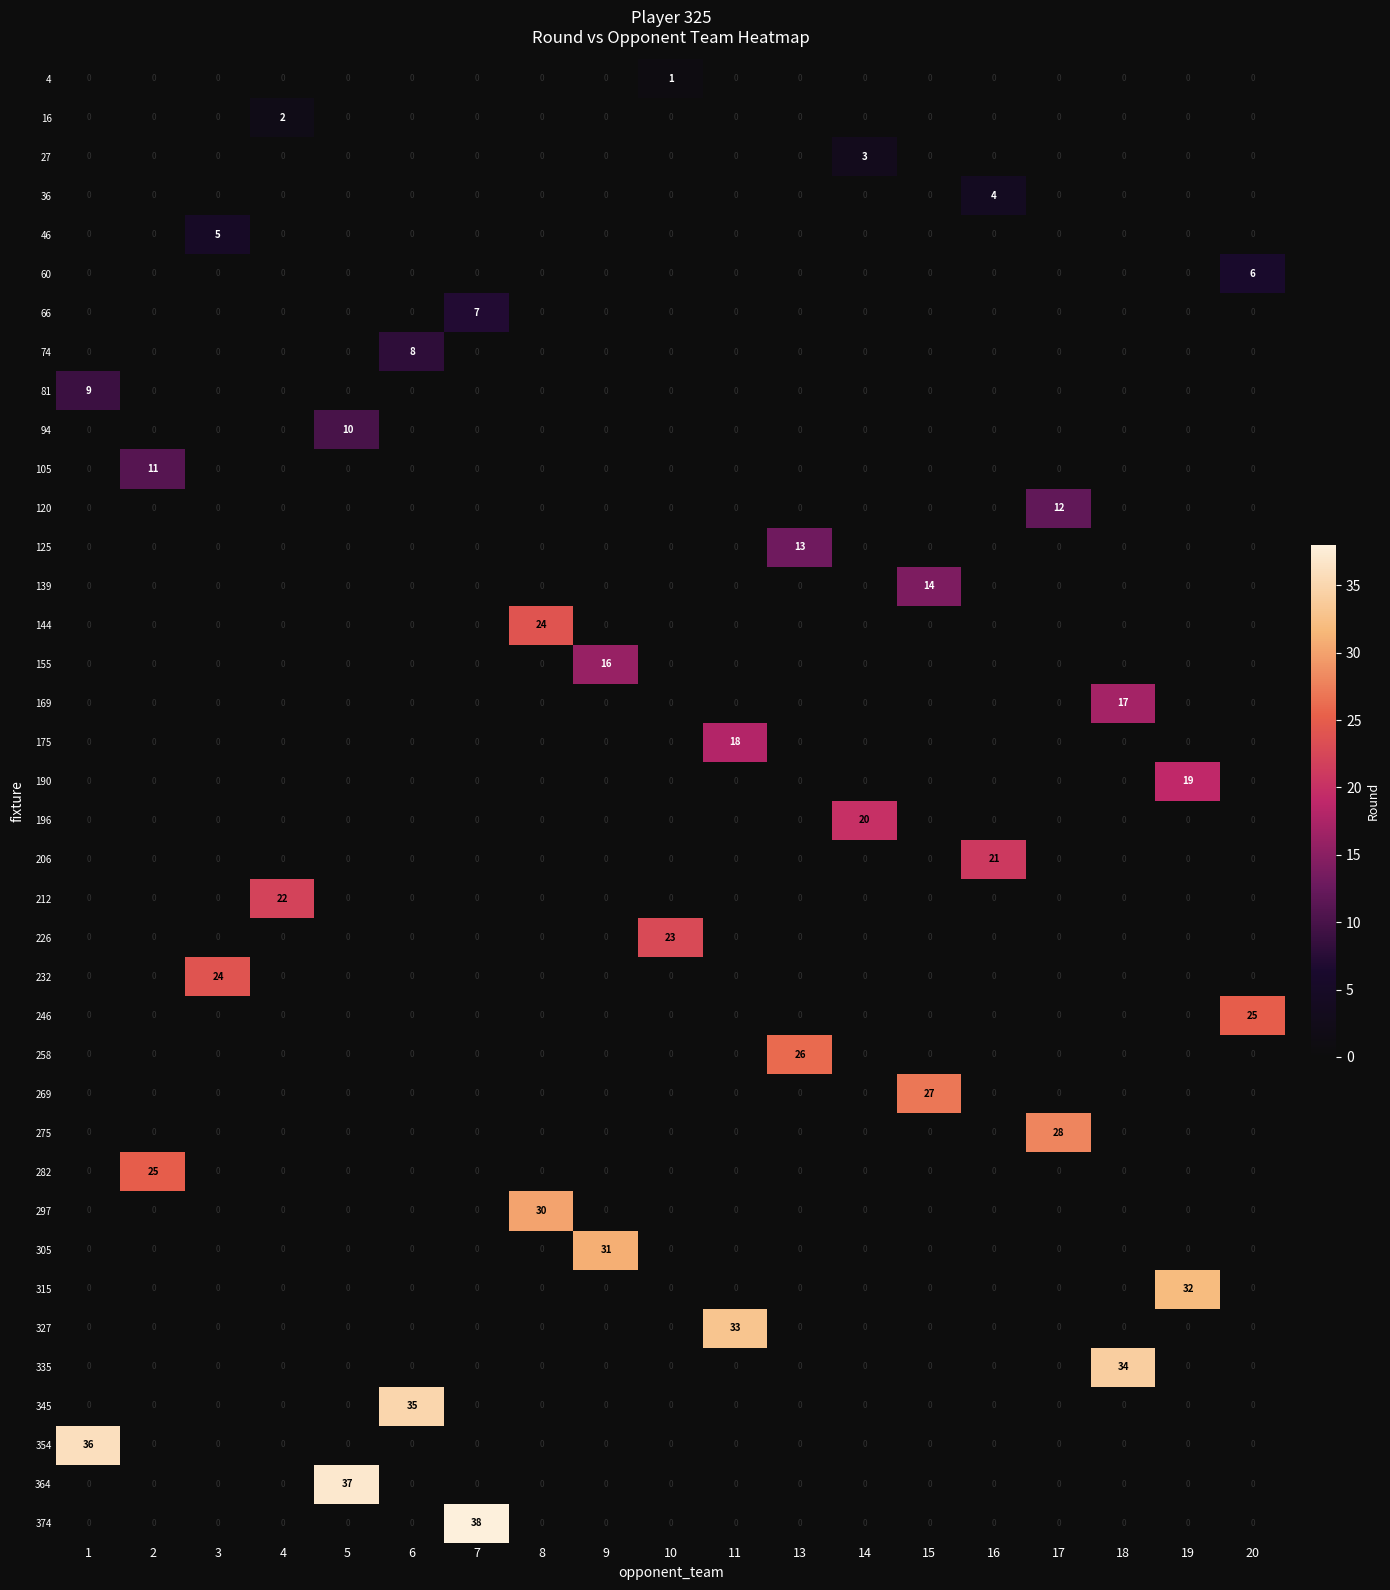

The value of 169 at 14 is 0. True or false?

True